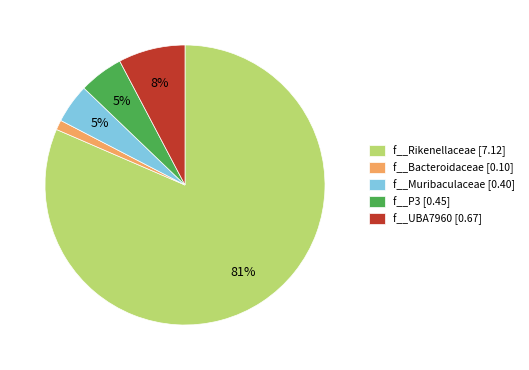

What is the majority slice?

f__Rikenellaceae [7.12]